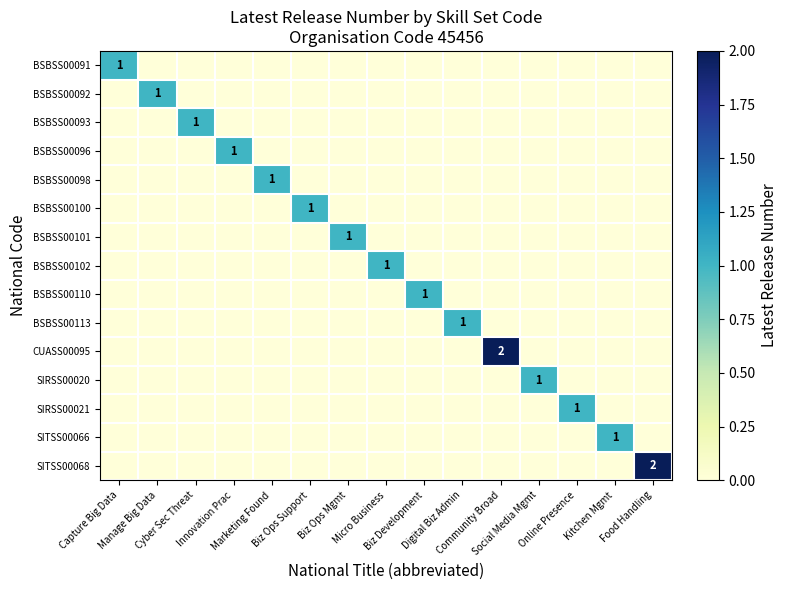

The BSBSS00110 series shows 0 at Social Media Mgmt. True or false?

True